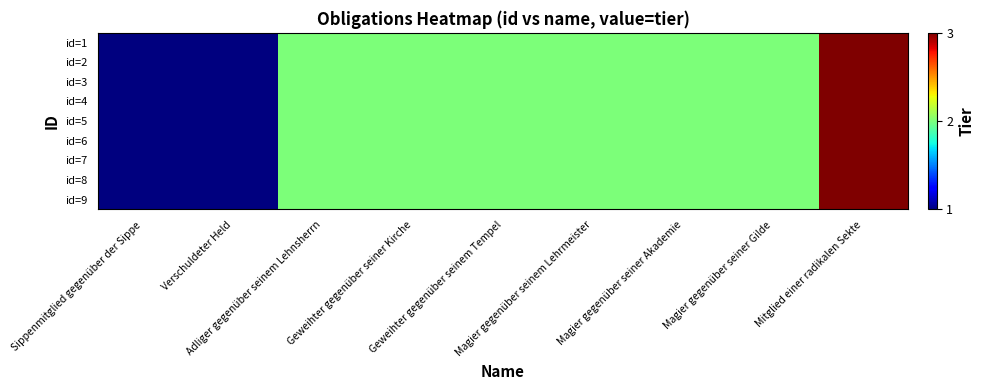

Reading right to left, list all the values displayed in this chart.

id=1: Mitglied einer radikalen Sekte=3	Magier gegenüber seiner Gilde=2	Magier gegenüber seiner Akademie=2	Magier gegenüber seinem Lehrmeister=2	Geweihter gegenüber seinem Tempel=2	Geweihter gegenüber seiner Kirche=2	Adliger gegenüber seinem Lehnsherrn=2	Verschuldeter Held=1	Sippenmitglied gegenüber der Sippe=1
id=2: Mitglied einer radikalen Sekte=3	Magier gegenüber seiner Gilde=2	Magier gegenüber seiner Akademie=2	Magier gegenüber seinem Lehrmeister=2	Geweihter gegenüber seinem Tempel=2	Geweihter gegenüber seiner Kirche=2	Adliger gegenüber seinem Lehnsherrn=2	Verschuldeter Held=1	Sippenmitglied gegenüber der Sippe=1
id=3: Mitglied einer radikalen Sekte=3	Magier gegenüber seiner Gilde=2	Magier gegenüber seiner Akademie=2	Magier gegenüber seinem Lehrmeister=2	Geweihter gegenüber seinem Tempel=2	Geweihter gegenüber seiner Kirche=2	Adliger gegenüber seinem Lehnsherrn=2	Verschuldeter Held=1	Sippenmitglied gegenüber der Sippe=1
id=4: Mitglied einer radikalen Sekte=3	Magier gegenüber seiner Gilde=2	Magier gegenüber seiner Akademie=2	Magier gegenüber seinem Lehrmeister=2	Geweihter gegenüber seinem Tempel=2	Geweihter gegenüber seiner Kirche=2	Adliger gegenüber seinem Lehnsherrn=2	Verschuldeter Held=1	Sippenmitglied gegenüber der Sippe=1
id=5: Mitglied einer radikalen Sekte=3	Magier gegenüber seiner Gilde=2	Magier gegenüber seiner Akademie=2	Magier gegenüber seinem Lehrmeister=2	Geweihter gegenüber seinem Tempel=2	Geweihter gegenüber seiner Kirche=2	Adliger gegenüber seinem Lehnsherrn=2	Verschuldeter Held=1	Sippenmitglied gegenüber der Sippe=1
id=6: Mitglied einer radikalen Sekte=3	Magier gegenüber seiner Gilde=2	Magier gegenüber seiner Akademie=2	Magier gegenüber seinem Lehrmeister=2	Geweihter gegenüber seinem Tempel=2	Geweihter gegenüber seiner Kirche=2	Adliger gegenüber seinem Lehnsherrn=2	Verschuldeter Held=1	Sippenmitglied gegenüber der Sippe=1
id=7: Mitglied einer radikalen Sekte=3	Magier gegenüber seiner Gilde=2	Magier gegenüber seiner Akademie=2	Magier gegenüber seinem Lehrmeister=2	Geweihter gegenüber seinem Tempel=2	Geweihter gegenüber seiner Kirche=2	Adliger gegenüber seinem Lehnsherrn=2	Verschuldeter Held=1	Sippenmitglied gegenüber der Sippe=1
id=8: Mitglied einer radikalen Sekte=3	Magier gegenüber seiner Gilde=2	Magier gegenüber seiner Akademie=2	Magier gegenüber seinem Lehrmeister=2	Geweihter gegenüber seinem Tempel=2	Geweihter gegenüber seiner Kirche=2	Adliger gegenüber seinem Lehnsherrn=2	Verschuldeter Held=1	Sippenmitglied gegenüber der Sippe=1
id=9: Mitglied einer radikalen Sekte=3	Magier gegenüber seiner Gilde=2	Magier gegenüber seiner Akademie=2	Magier gegenüber seinem Lehrmeister=2	Geweihter gegenüber seinem Tempel=2	Geweihter gegenüber seiner Kirche=2	Adliger gegenüber seinem Lehnsherrn=2	Verschuldeter Held=1	Sippenmitglied gegenüber der Sippe=1